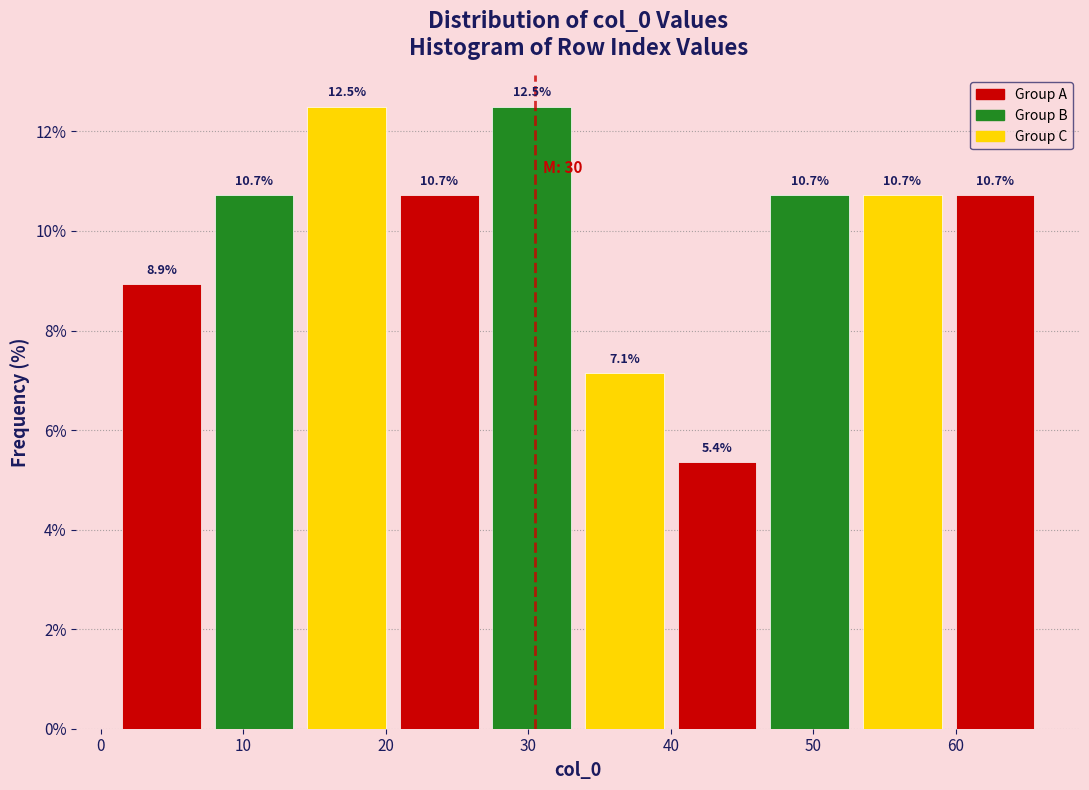

Reading left to right, transcribe this chart: for each bar, give the range it covers on the x-axis and its height. The bar edges are not printed on the chart, so give them approximately, as read against the axis.

1.0 to 7.5: 8.9
7.5 to 14.0: 10.7
14.0 to 20.5: 12.5
20.5 to 27.0: 10.7
27.0 to 33.5: 12.5
33.5 to 40.0: 7.1
40.0 to 46.5: 5.4
46.5 to 53.0: 10.7
53.0 to 59.5: 10.7
59.5 to 66.0: 10.7